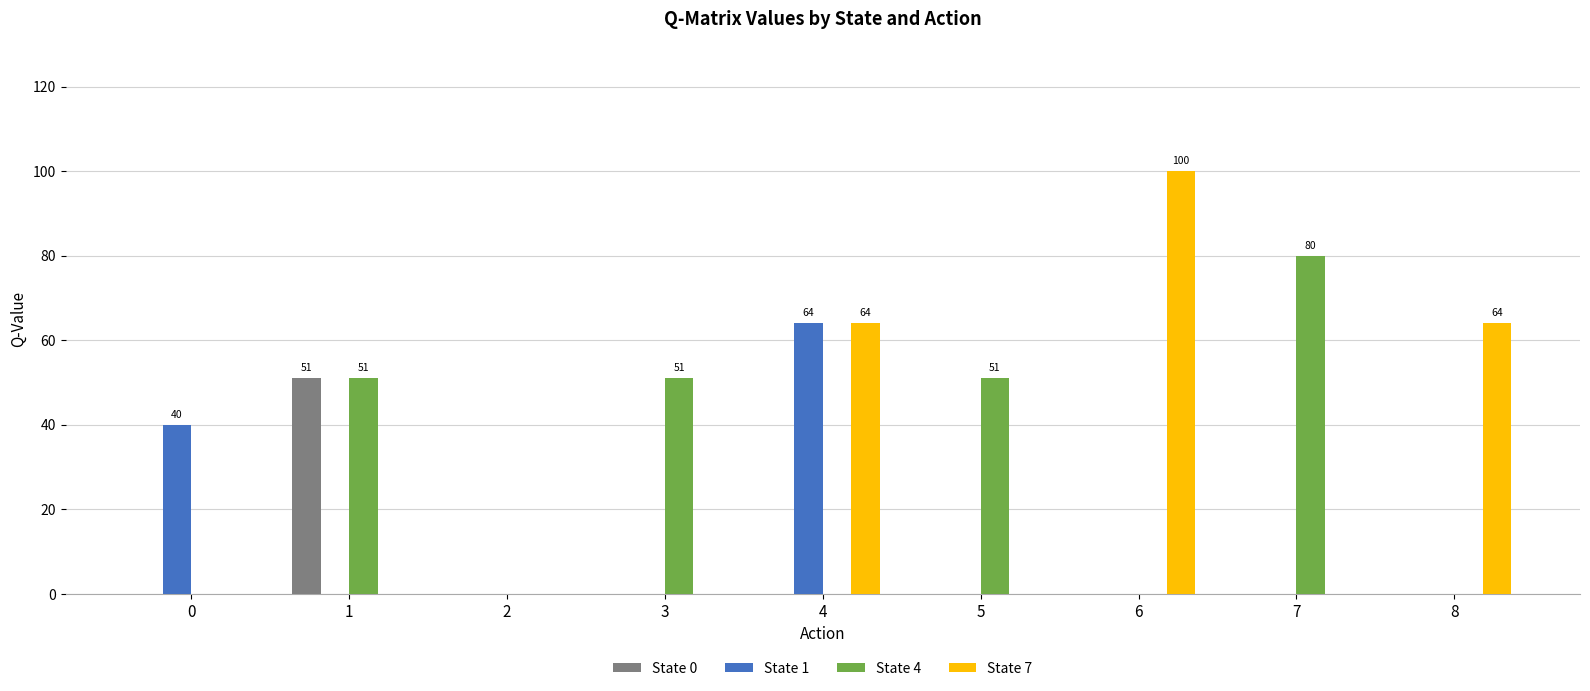

Is it true that State 7 equals 0 at 7?

True